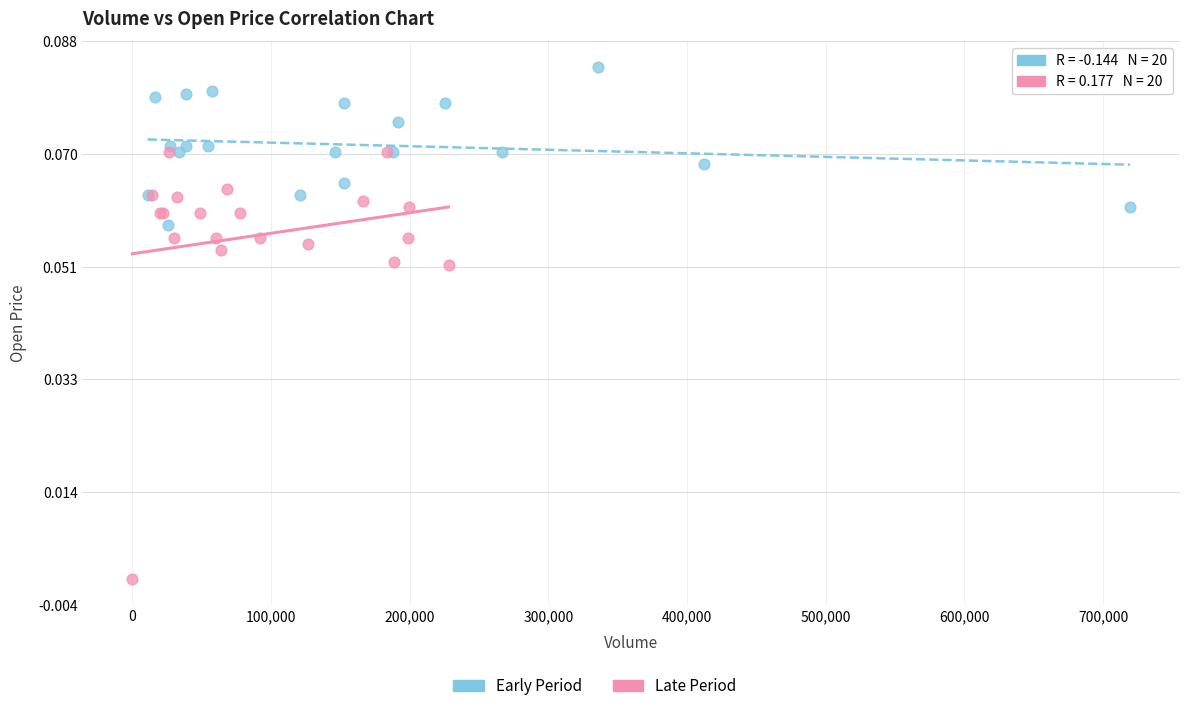

Which series contains the highest Y value?

Early Period